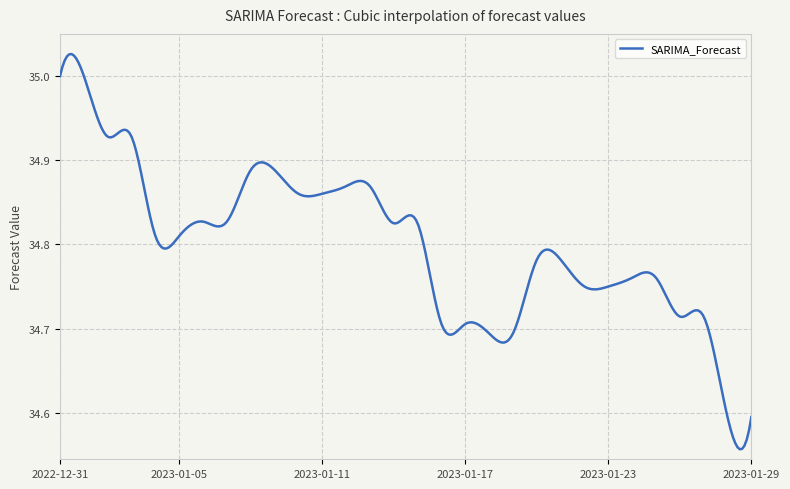

What is the difference between the maximum and minimum values?

0.5